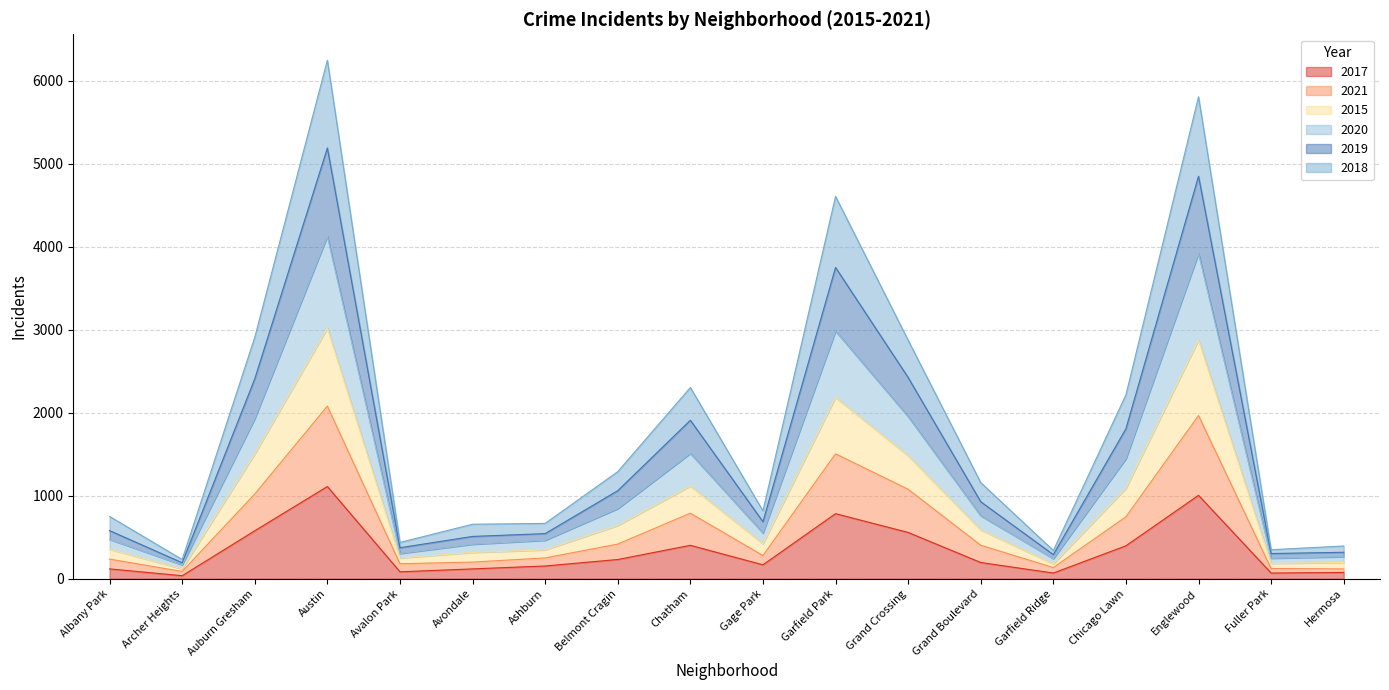

Where is the first local minimum for 2015?

Archer Heights